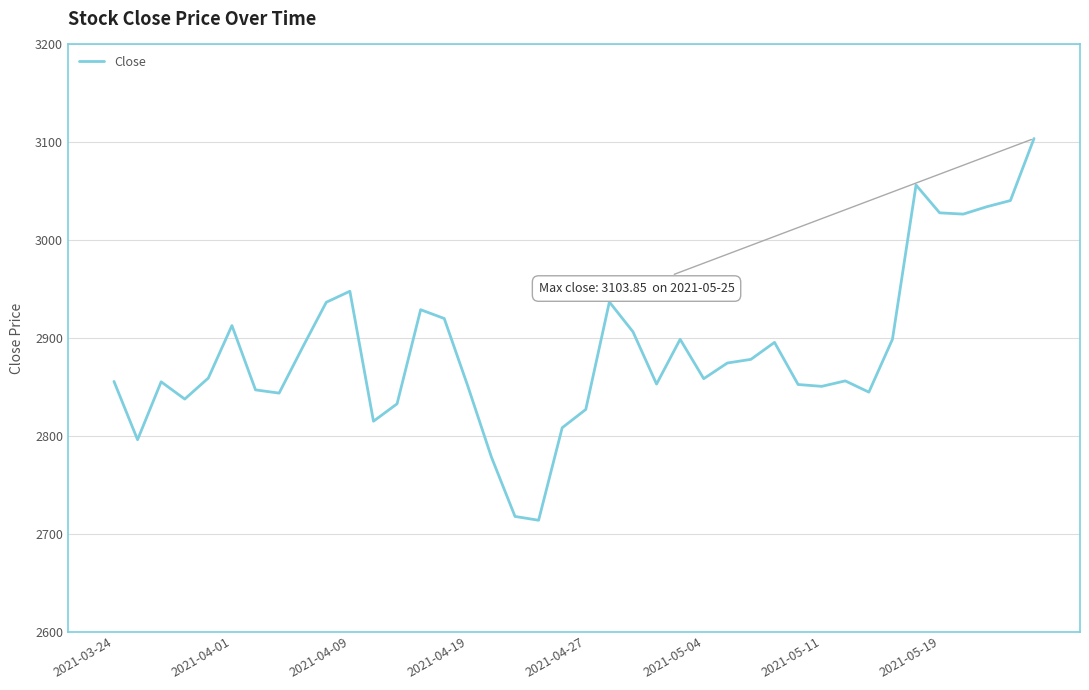

What is the smallest value displayed?

2713.7